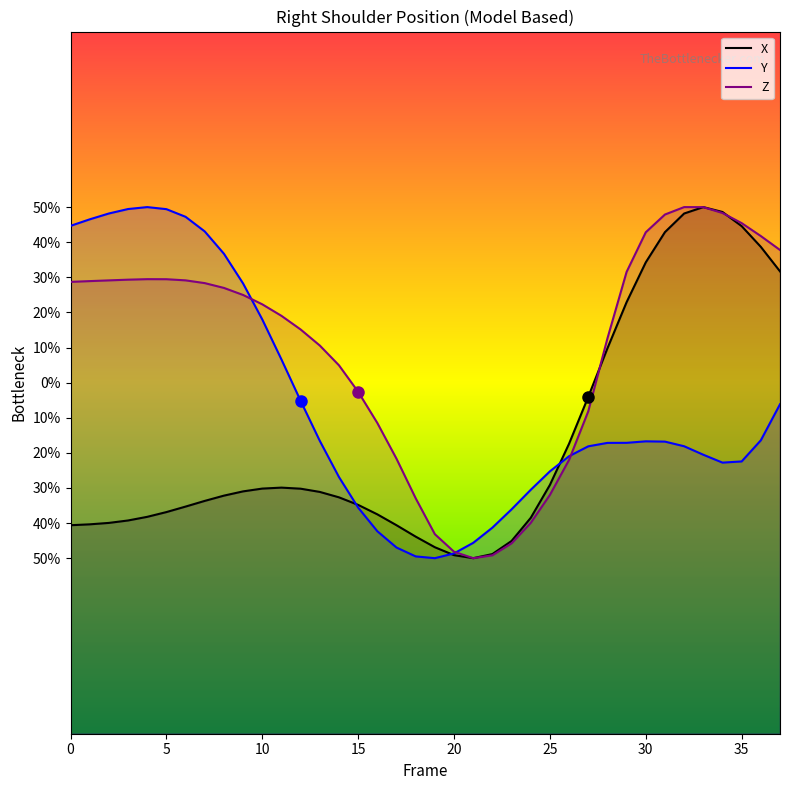

The X series shows -40.6 at 17. True or false?

True